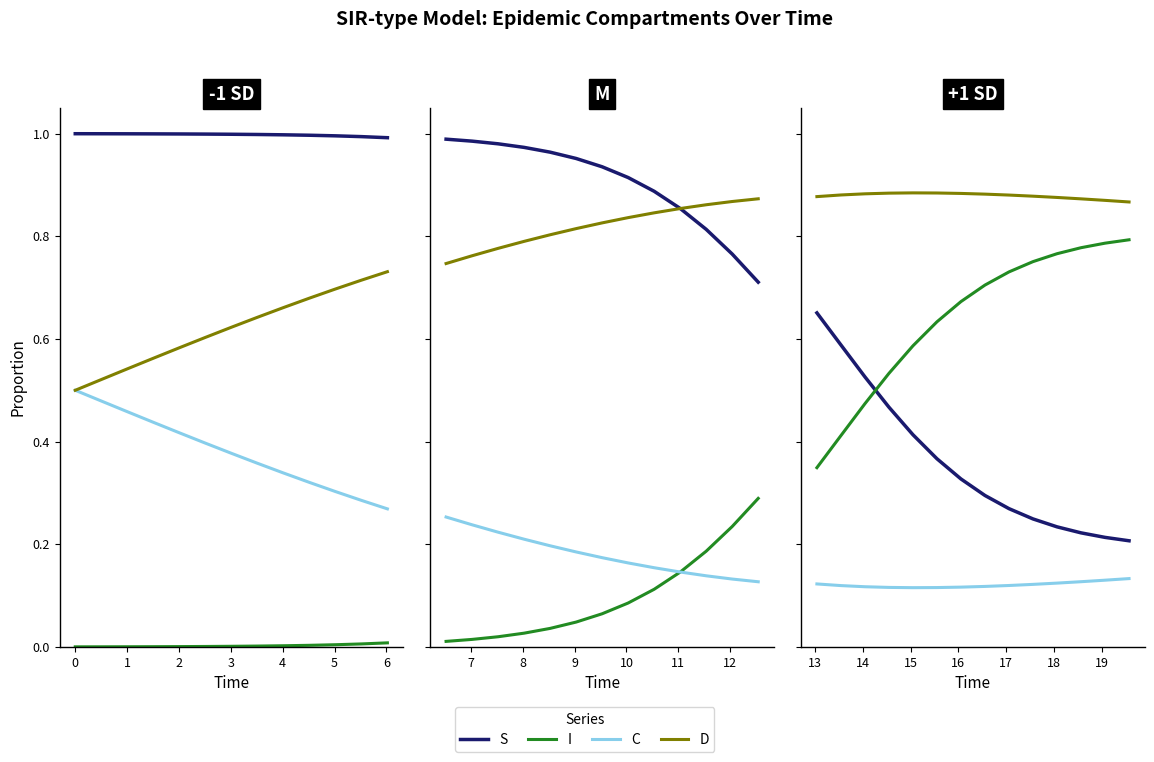

Which series has the largest total across all categories?

D